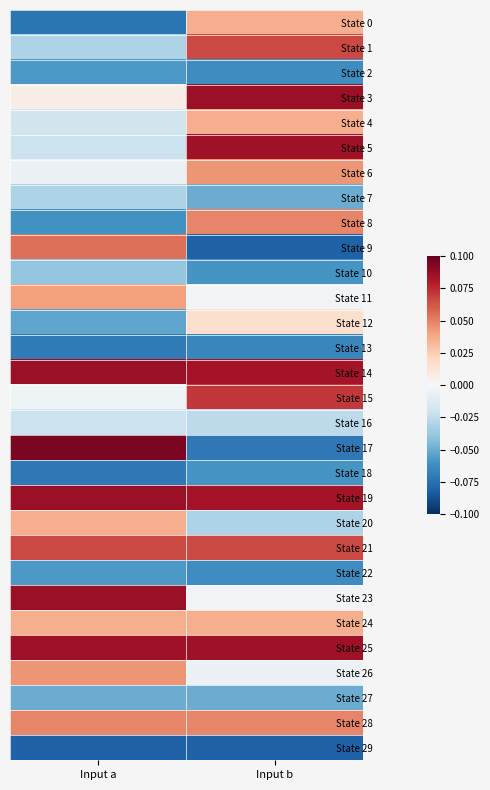

Which series has the largest total across all categories?

State 14